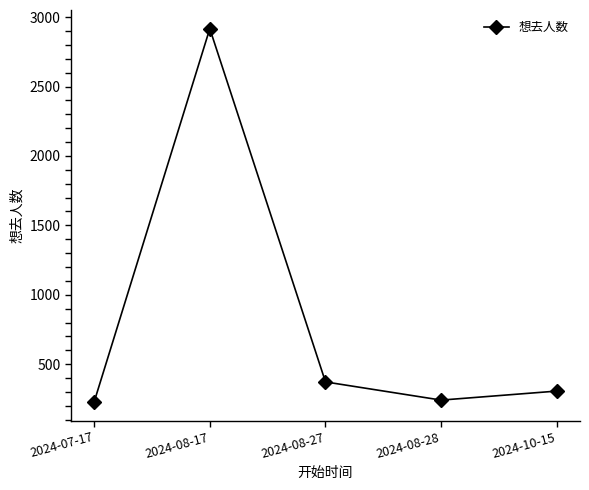

Does the chart display data point markers on the line(s)?

Yes